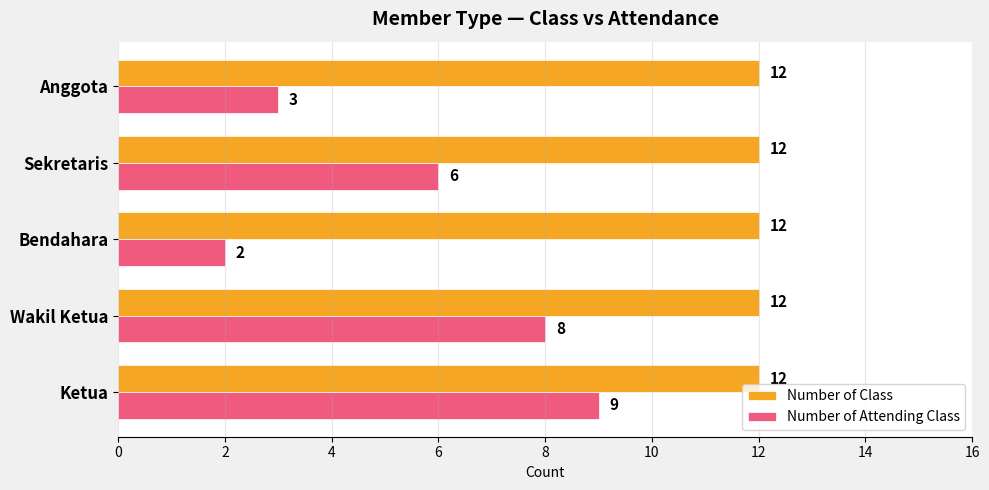

The Number of Attending Class series shows 1 at Bendahara. True or false?

False